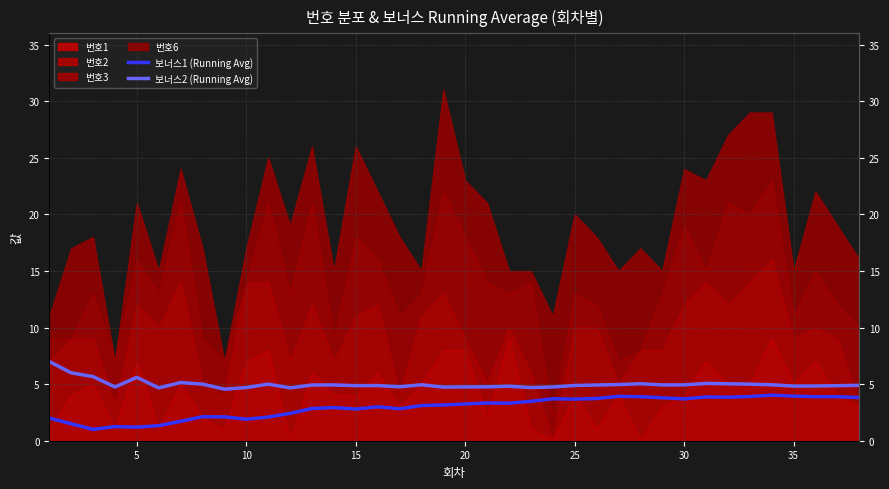

In 보너스1 (Running Avg), how many points are higher than both neighbors (excluding endpoints)?

10